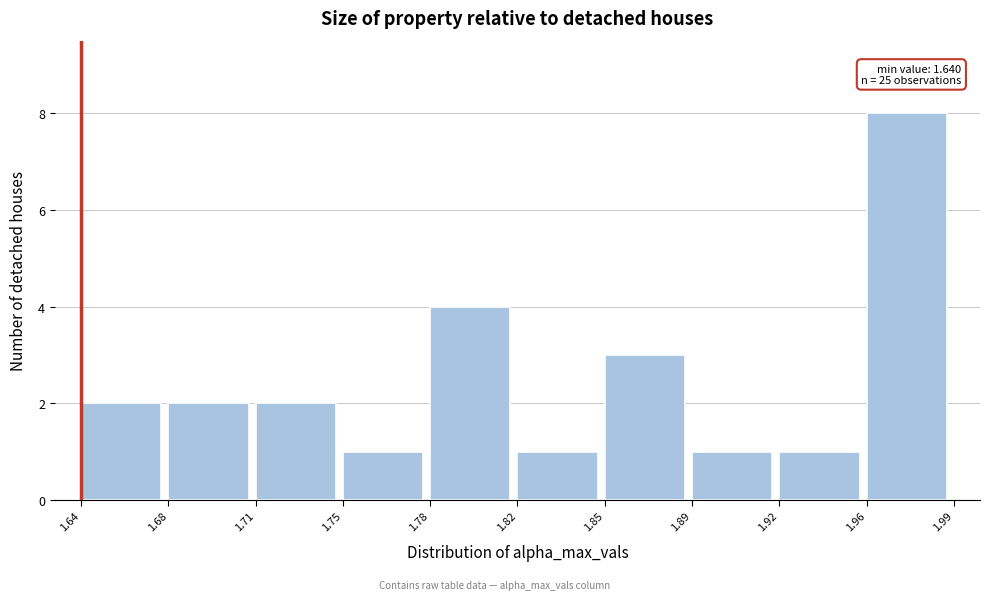

Reading left to right, extract all data points from this chart.

2	2	2	1	4	1	3	1	1	8